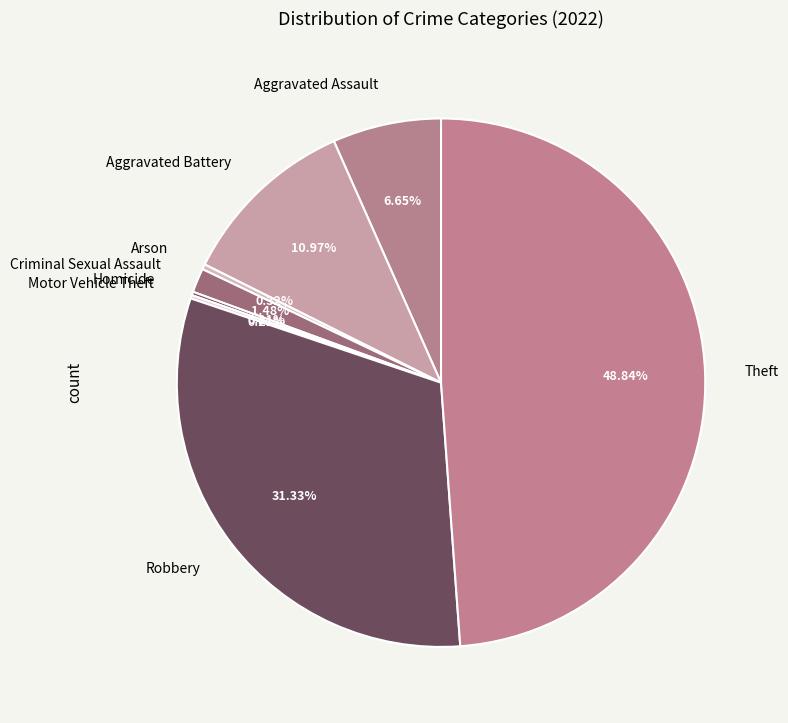

Between Aggravated Assault and Criminal Sexual Assault, which is larger?

Aggravated Assault